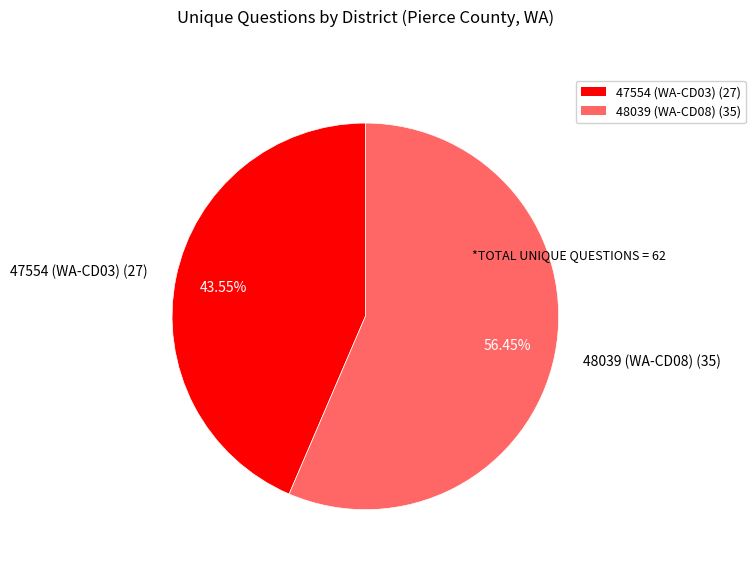

How many segments does this pie chart have?

2